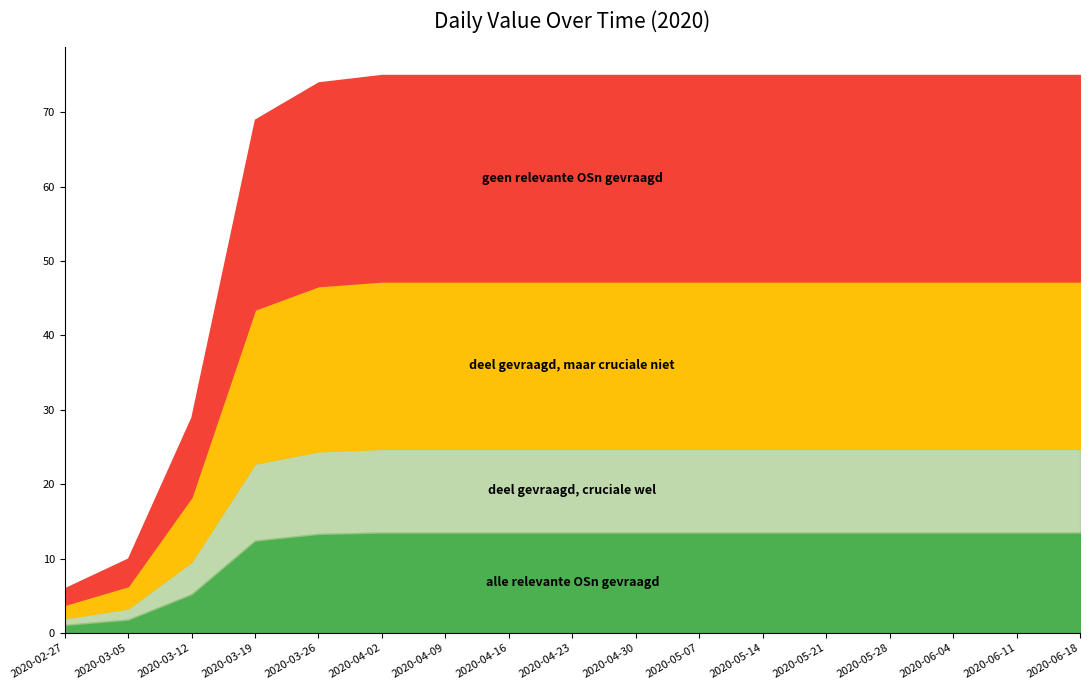

Reading left to right, extract all data points from this chart.

2020-02-27=6	2020-03-05=10	2020-03-12=29	2020-03-19=69	2020-03-26=74	2020-04-02=75	2020-04-09=75	2020-04-16=75	2020-04-23=75	2020-04-30=75	2020-05-07=75	2020-05-14=75	2020-05-21=75	2020-05-28=75	2020-06-04=75	2020-06-11=75	2020-06-18=75